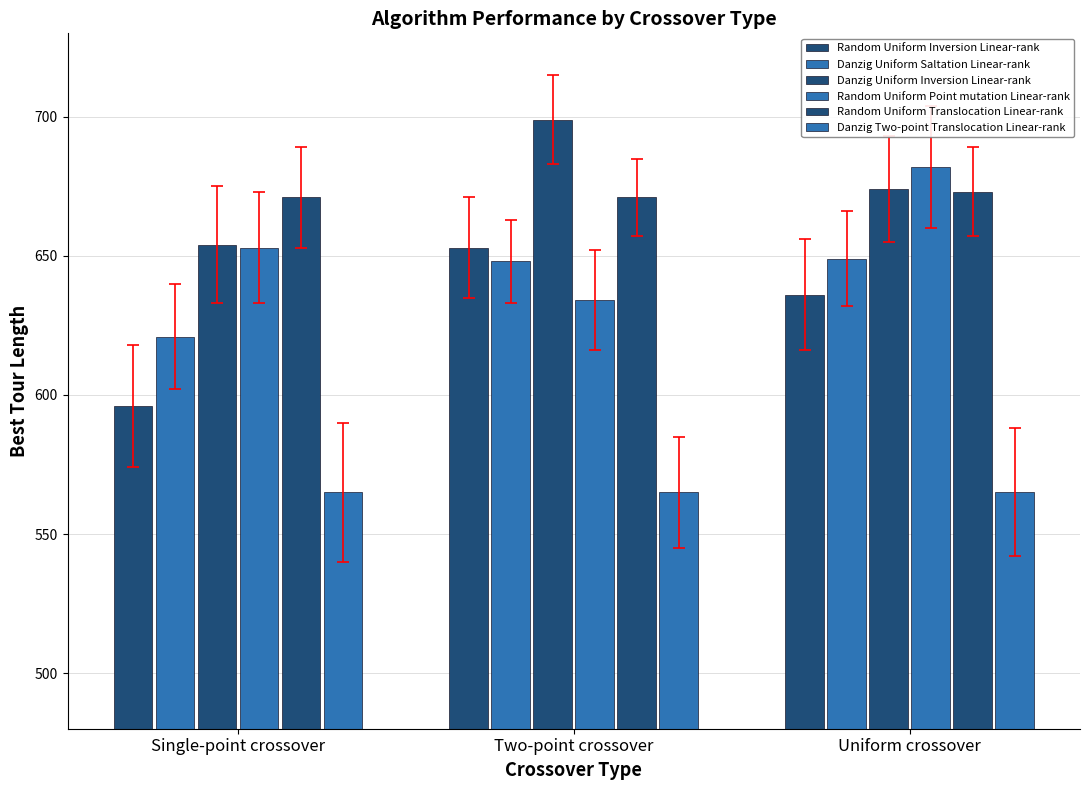

True or false: Random Uniform Point mutation Linear-rank has a value of 166 at Uniform crossover.

False